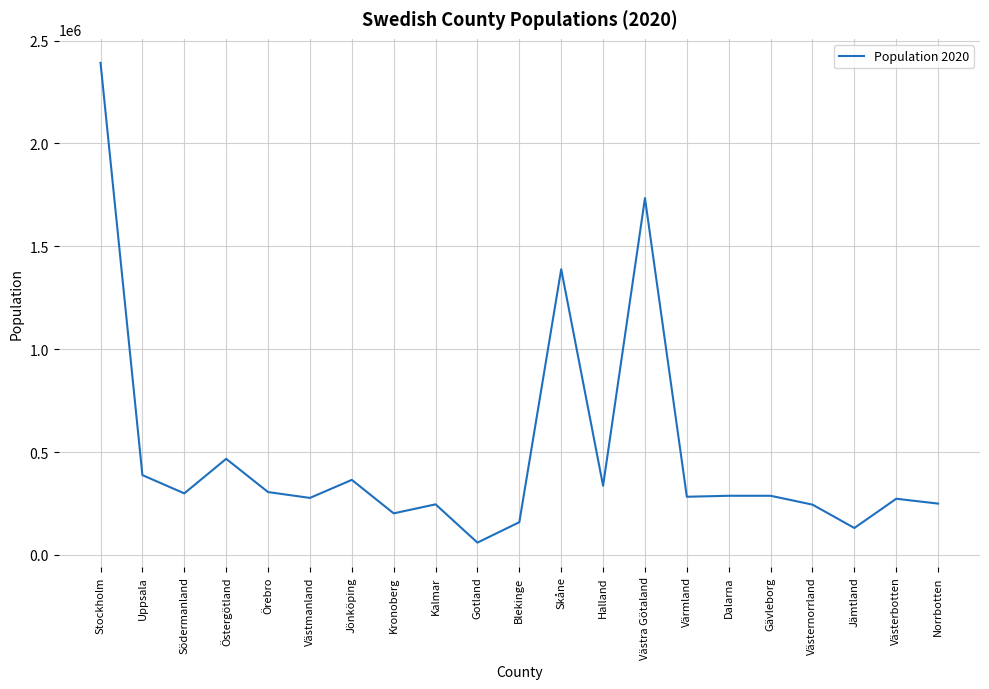

At which category does the data reach its first local peak?

Östergötland